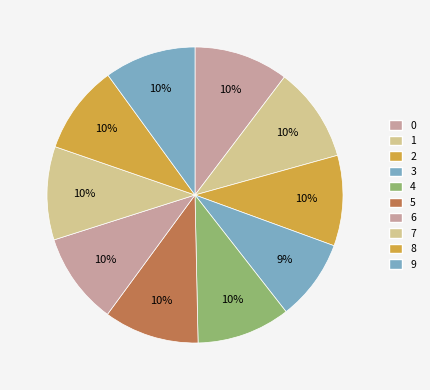

To the nearest percent, what portion does 7 represent?

10%